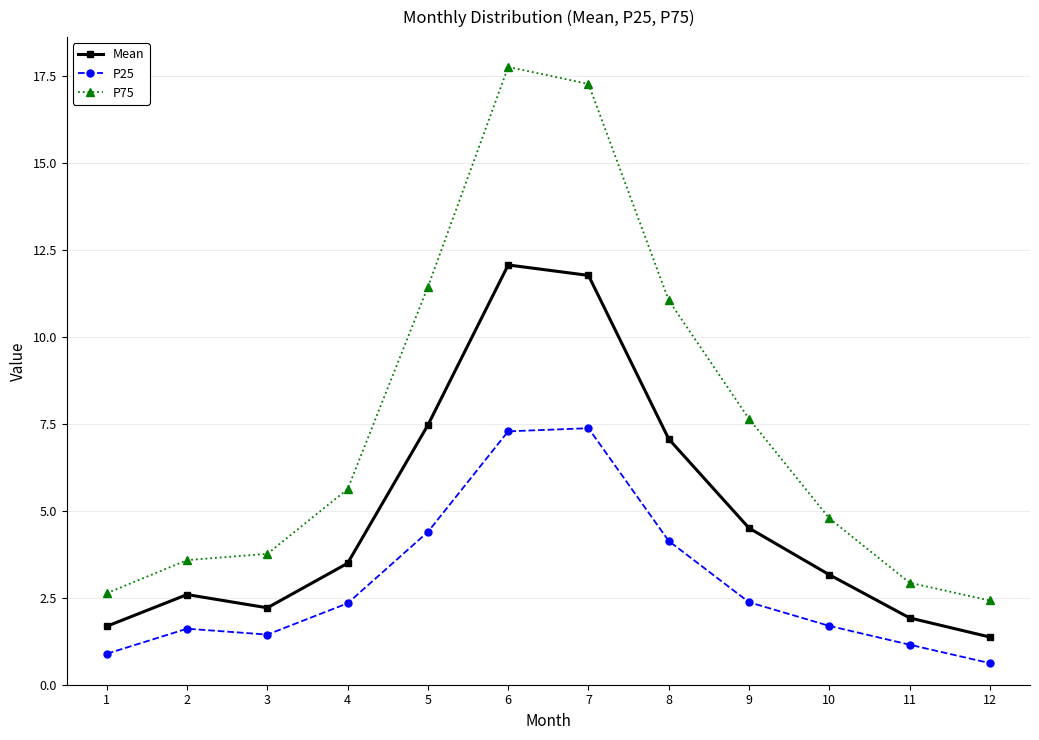

List the labels in order of Mean value, largest first.

6, 7, 5, 8, 9, 4, 10, 2, 3, 11, 1, 12